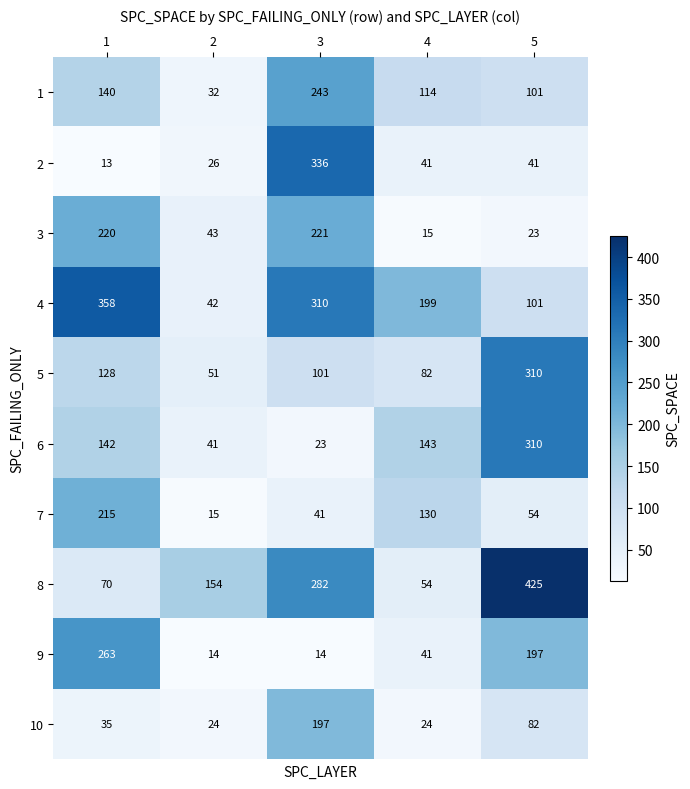

Which series changed the most between 1 and 4?

9